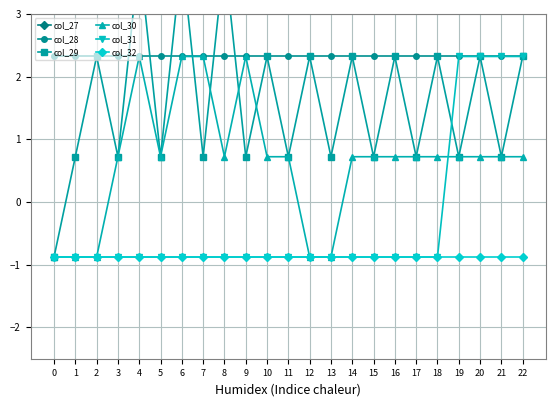

How many lines are shown in the chart?

6